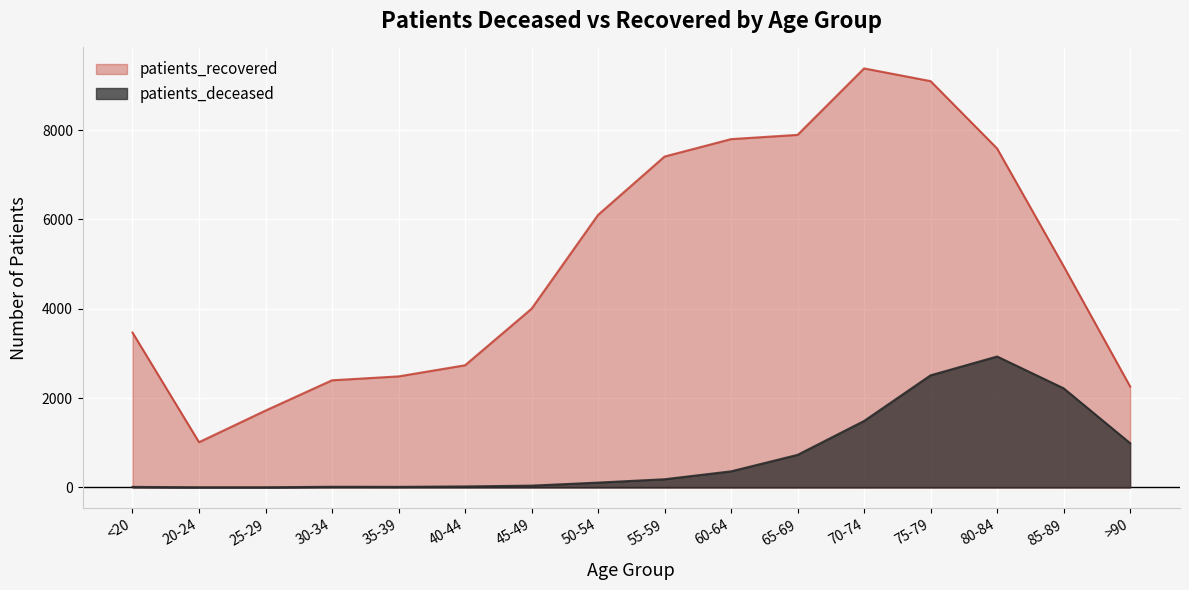

How many lines are shown in the chart?

2